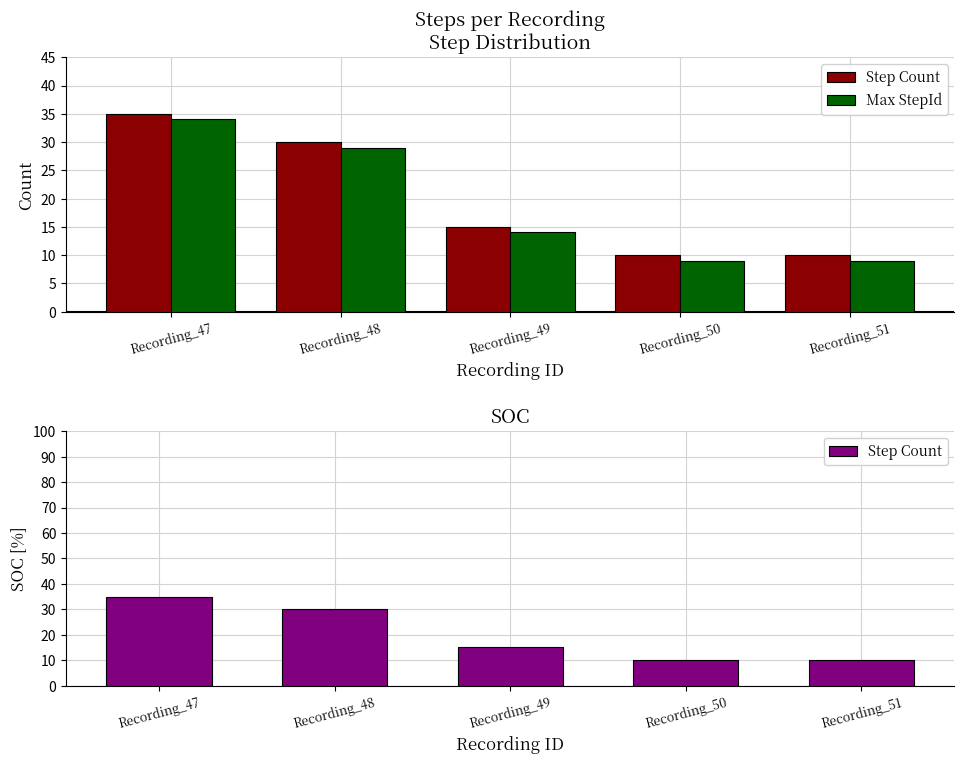

Which series has the widest spread of values?

Step Count